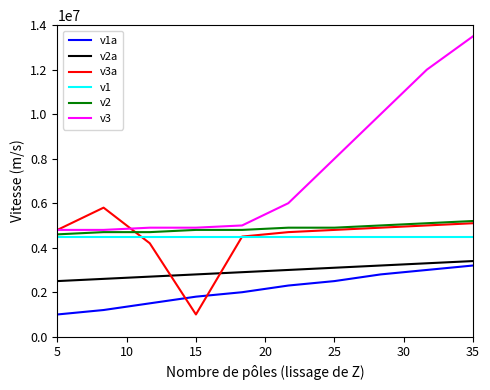

How many intersections are there between v3a and v2a?

2